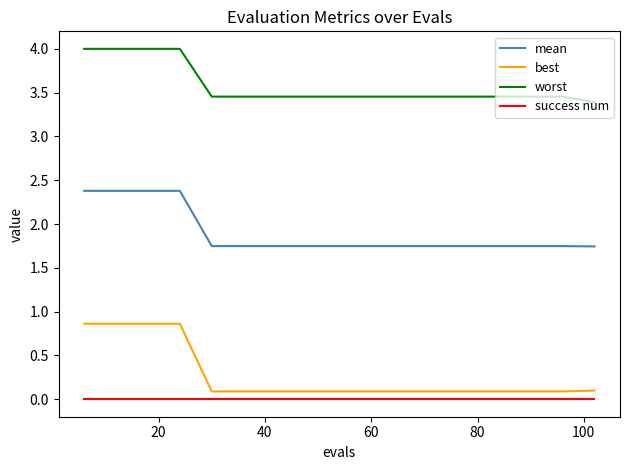

How many distinct data groups are displayed?

4